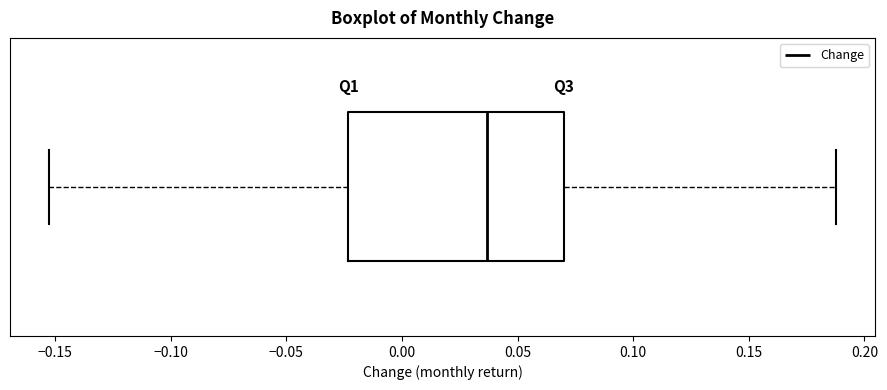

Read this box plot against the x-axis: the position of the median line, the range covered by the box, and the ends of both whiskers. The values are not printed on the chart, so give them approximately, as read against the axis.

median 0.035, box -0.025 to 0.070, whiskers -0.150 to 0.190